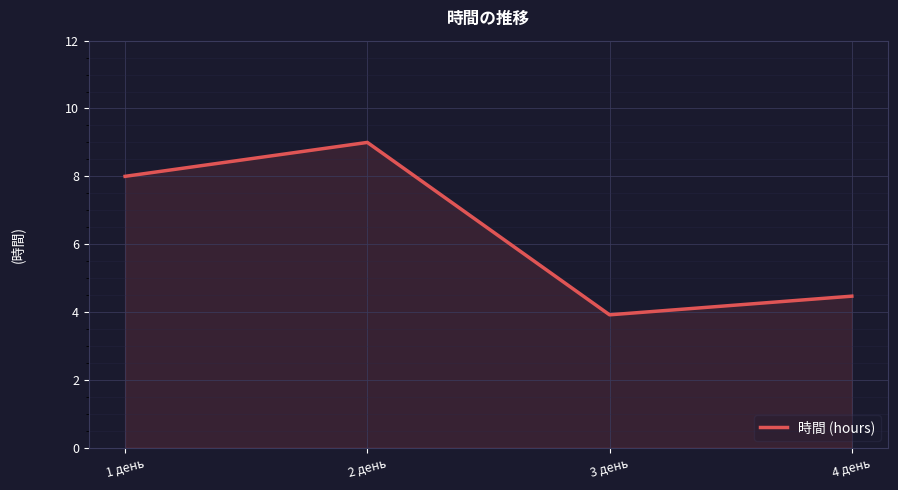

Is it true that the value at 3 день is 3.9?

True